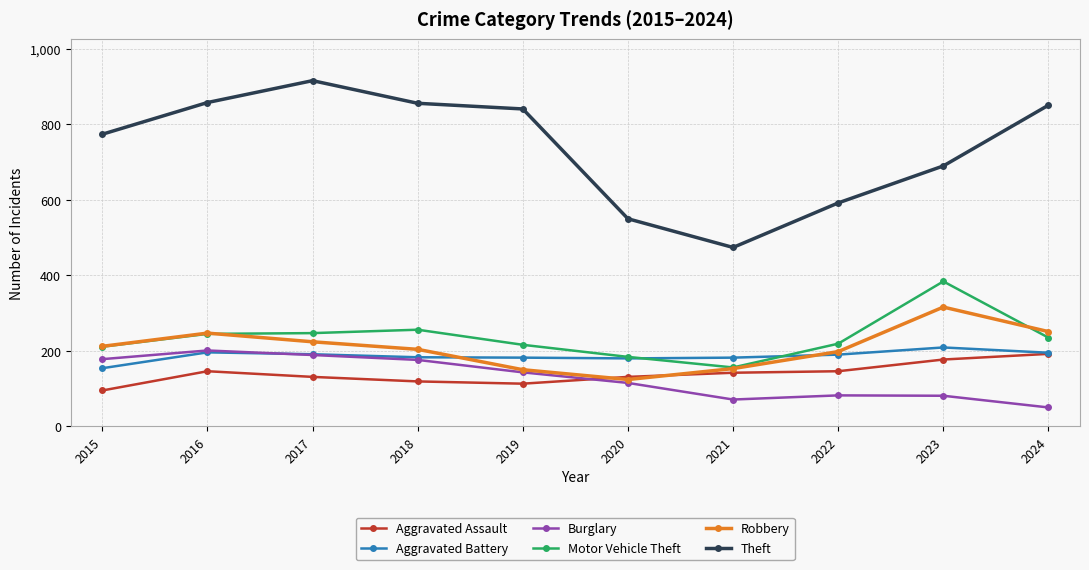

What is the maximum value shown in the chart?

916